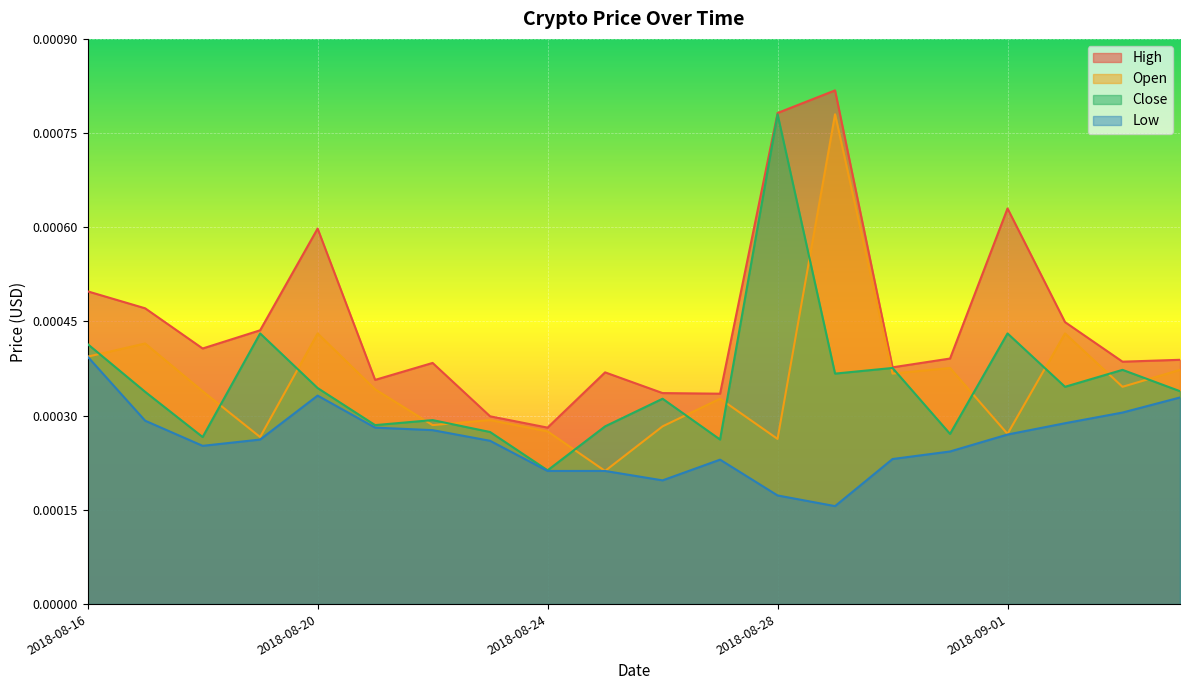

Which category has the lowest value across all series?

13